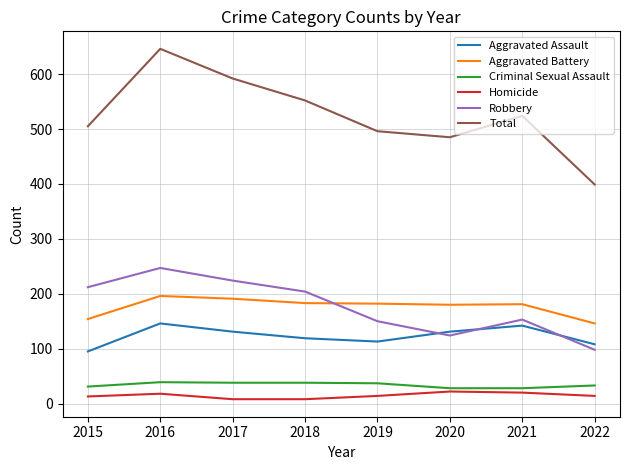

Which series has the largest total across all categories?

Total